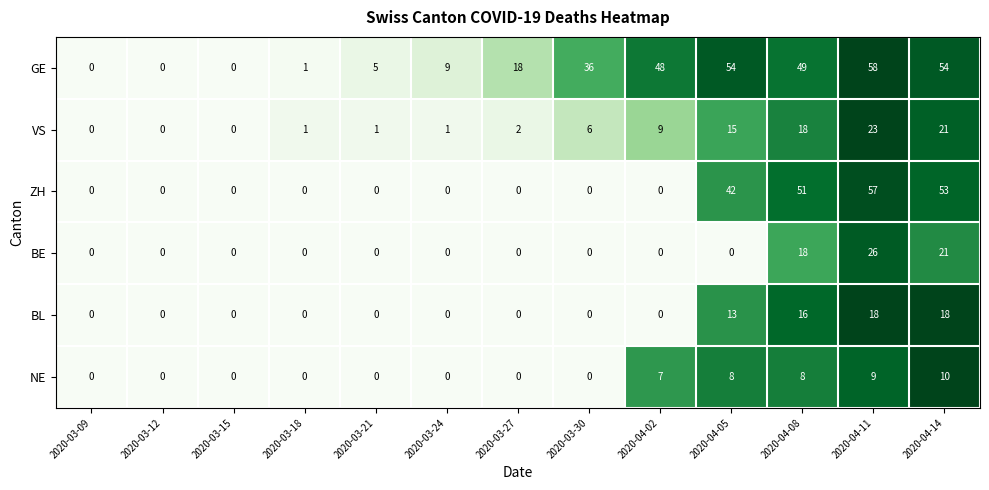

Which series has the widest spread of values?

GE